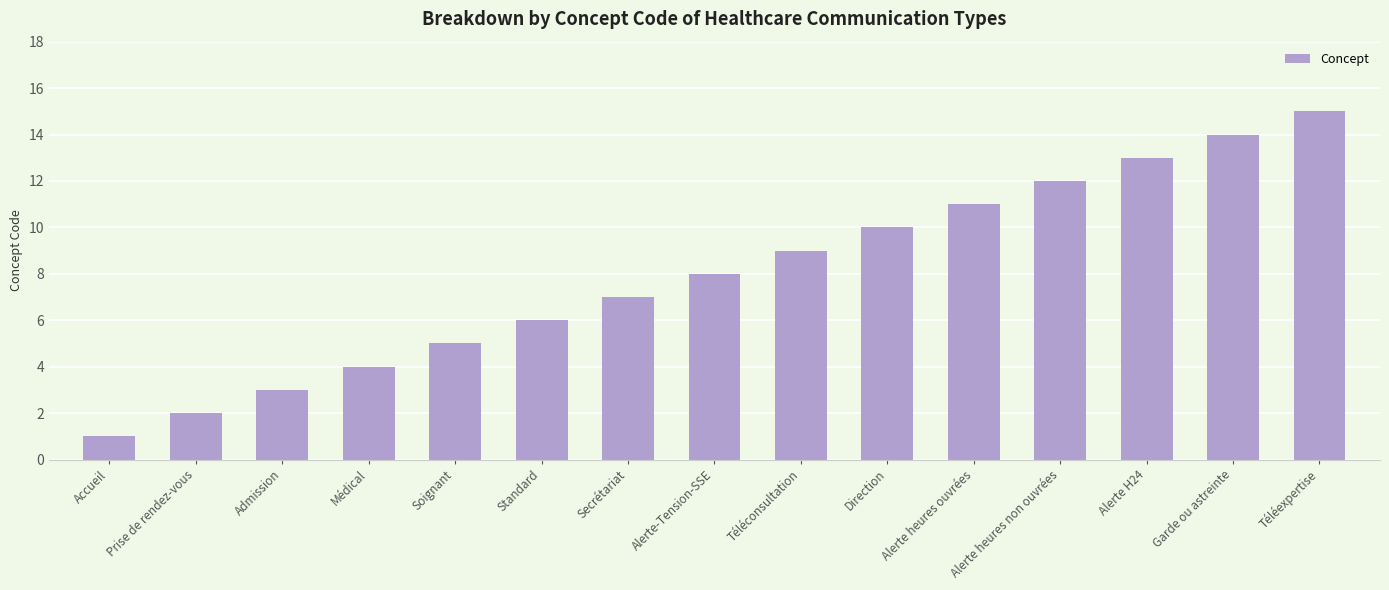

What is the sum of the values at Garde ou astreinte and Alerte heures ouvrées?

25